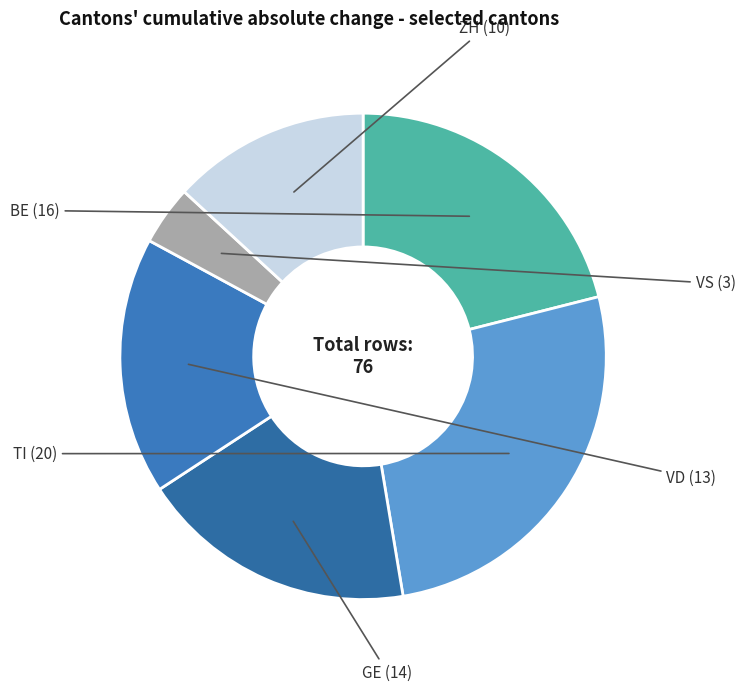

How many segments does this pie chart have?

6